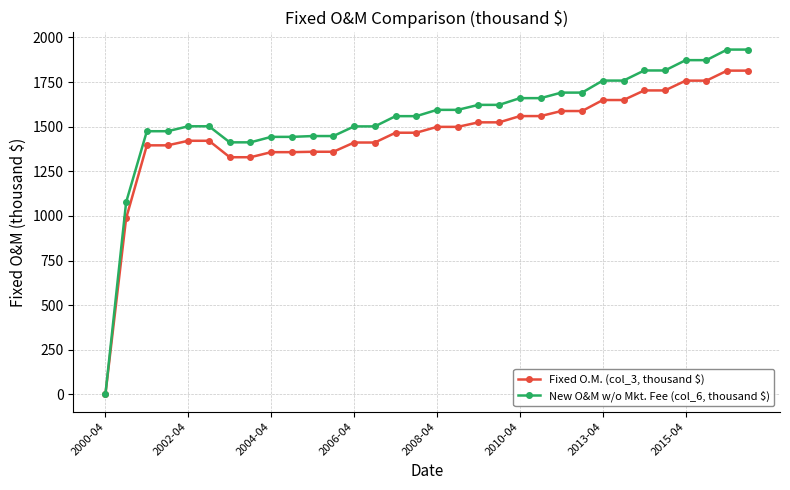

At how many categories does at least one series exceed 1249?

30